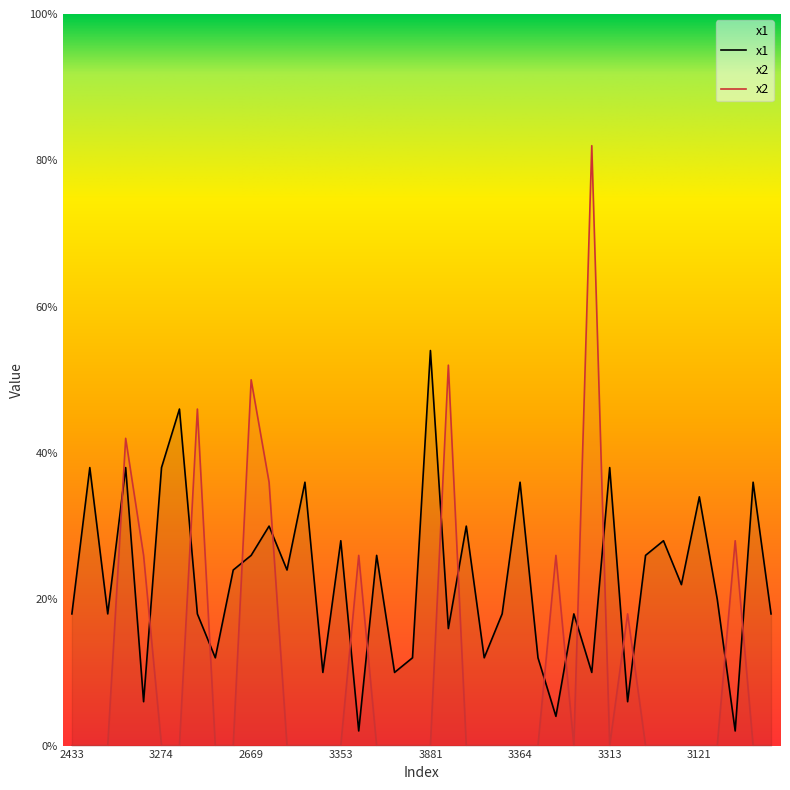

Which label corresponds to the smallest value in the chart?

2433